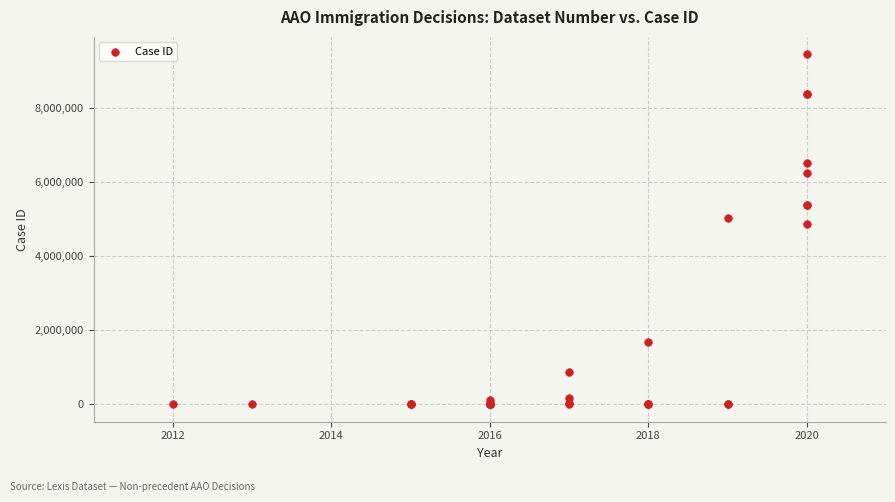

What Y value in the scatter plot is closest to 4719594?

4858374